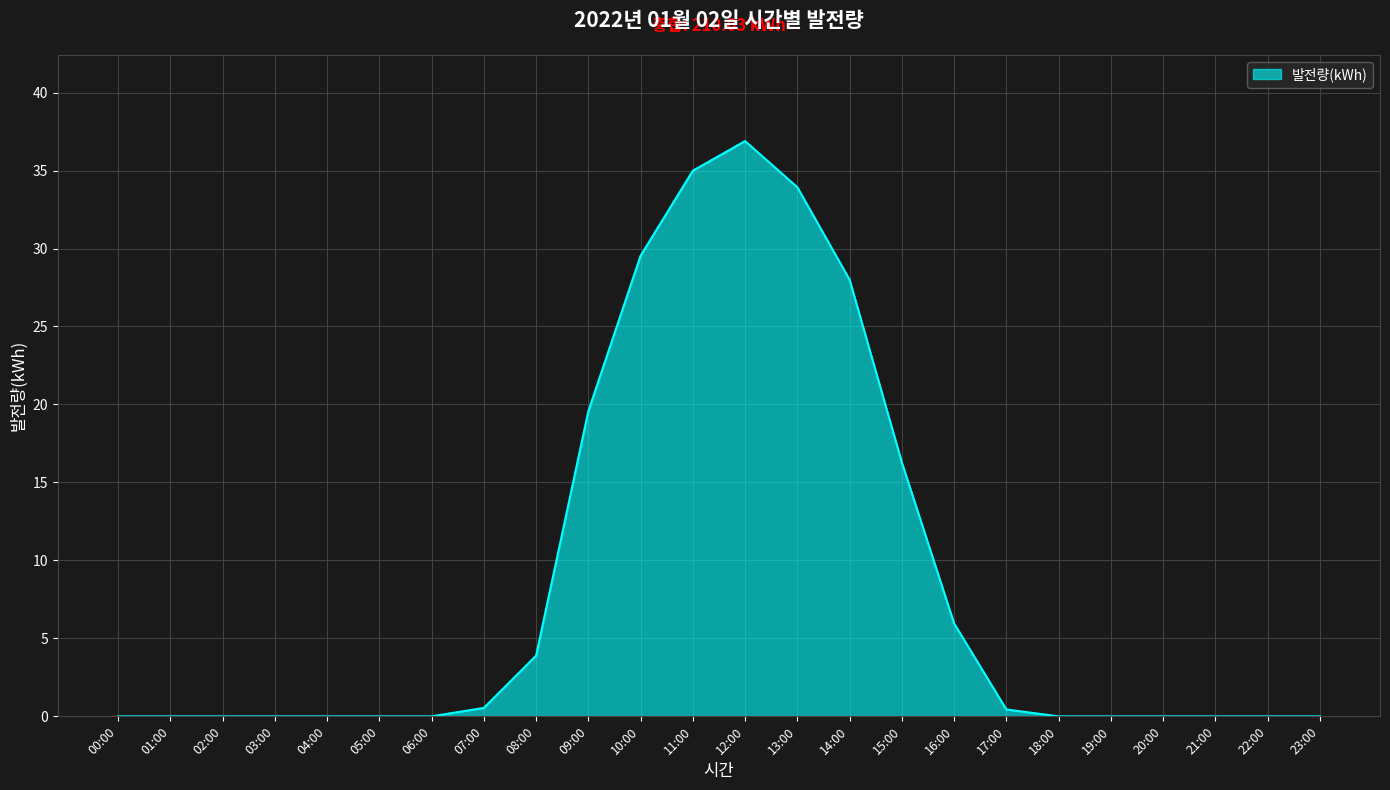

What is the greatest value displayed?

36.9